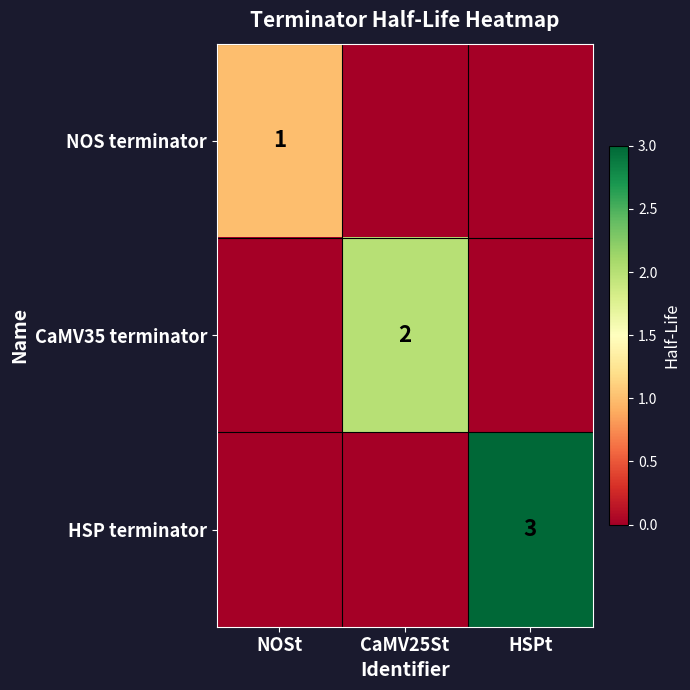

What is the difference between the maximum and minimum values in the CaMV35 terminator series?

2